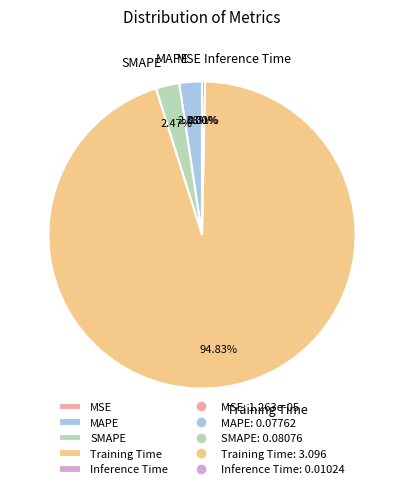

What is the largest slice in the pie chart?

Training Time